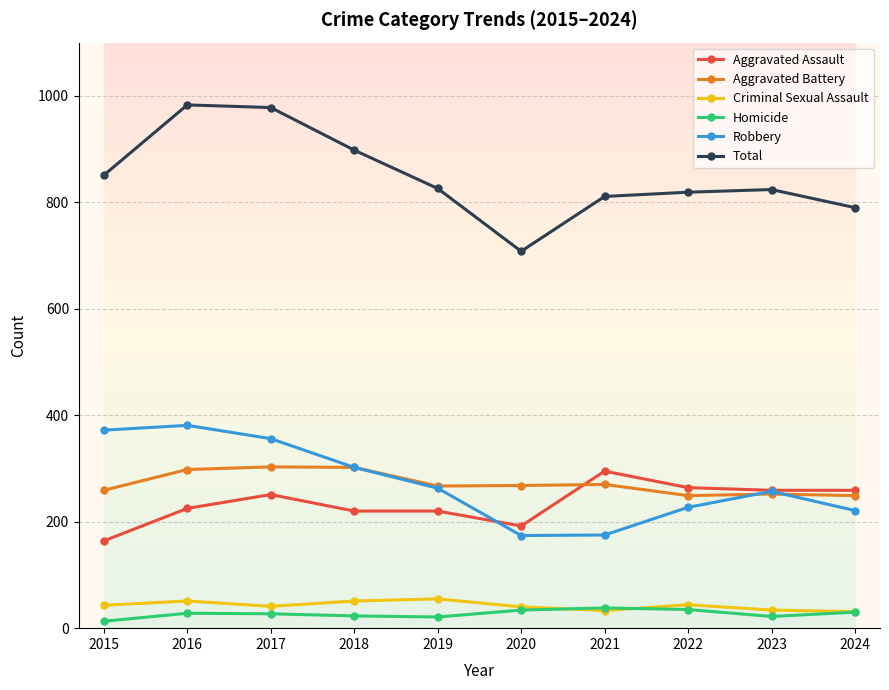

How many distinct data groups are displayed?

6